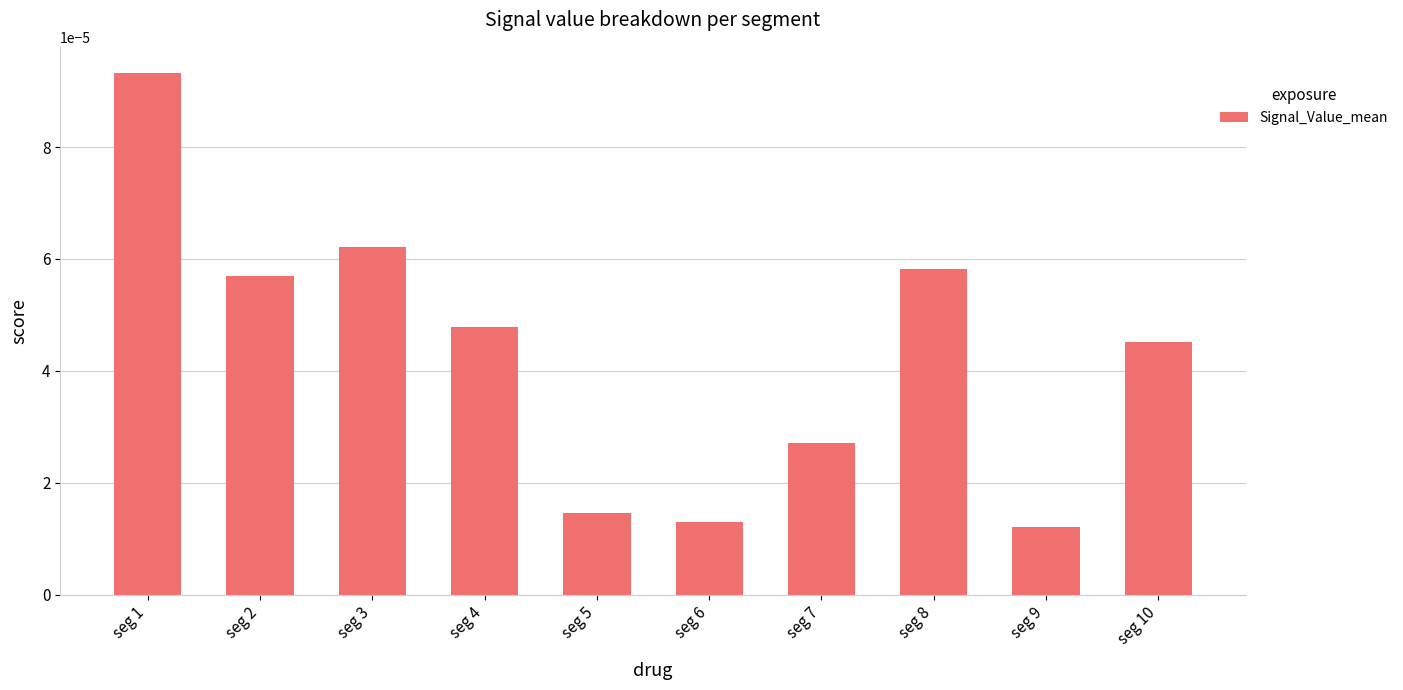

Which label corresponds to the largest value in the chart?

seg 1